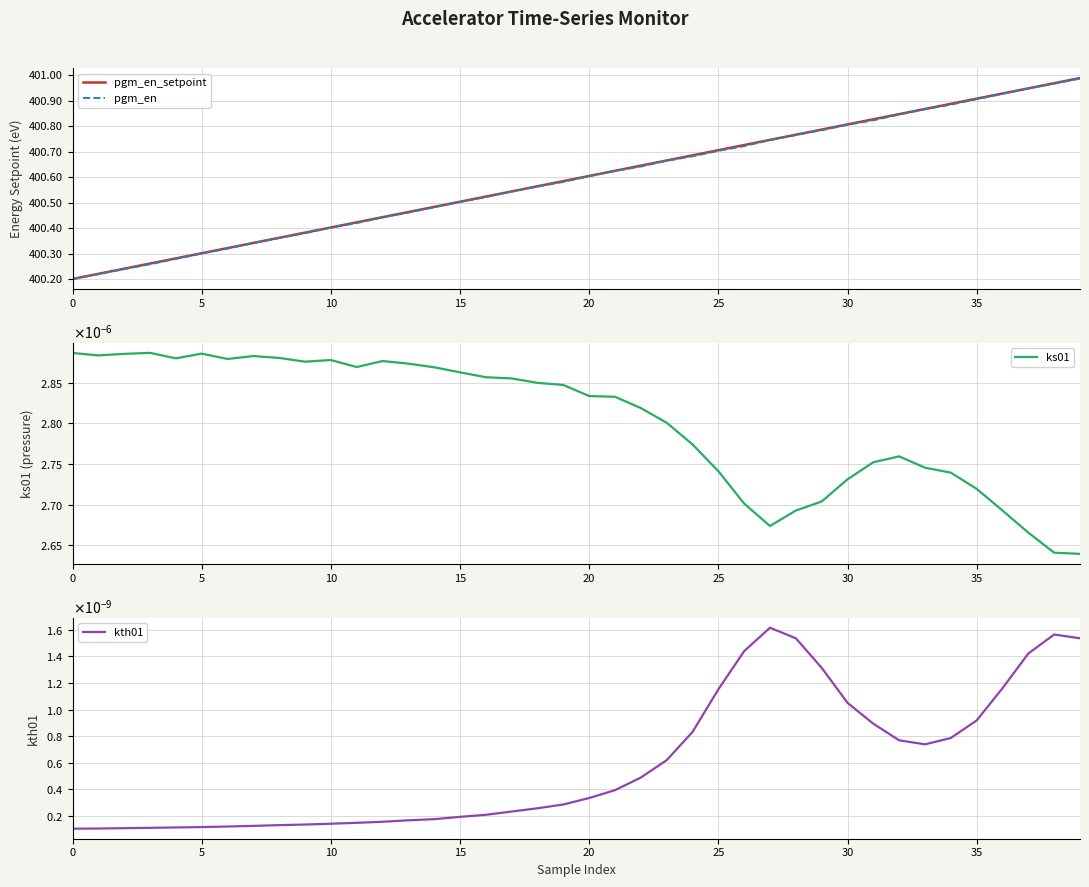

At which category is the sum across all series the highest?

39